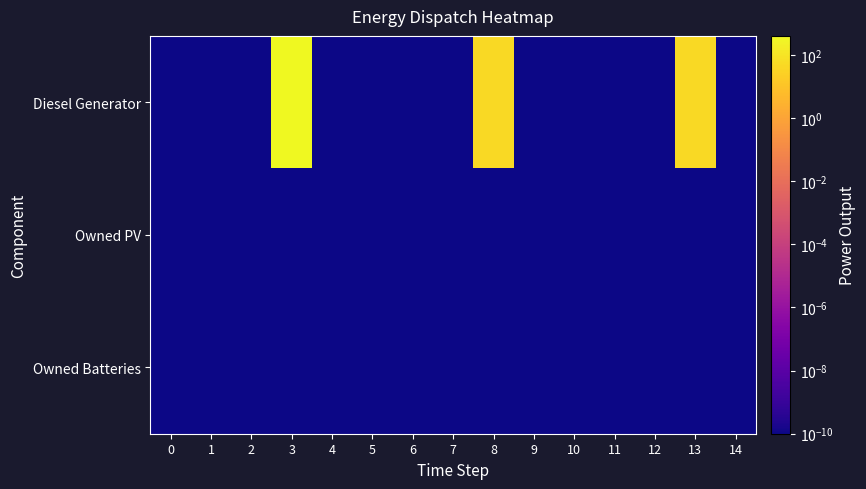

At 9, list the series in order from largest to smallest.

Diesel Generator, Owned PV, Owned Batteries